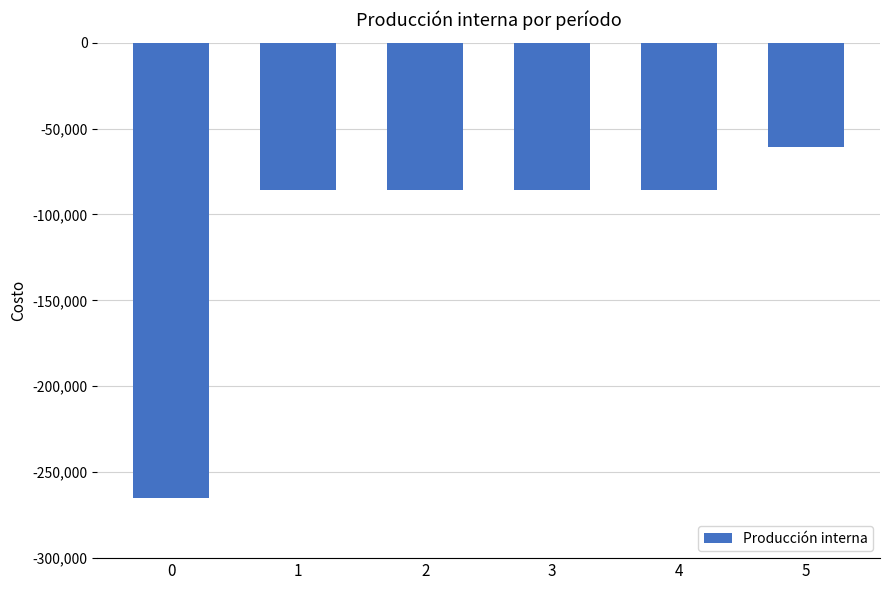

Which has a higher value, 5 or 4?

5